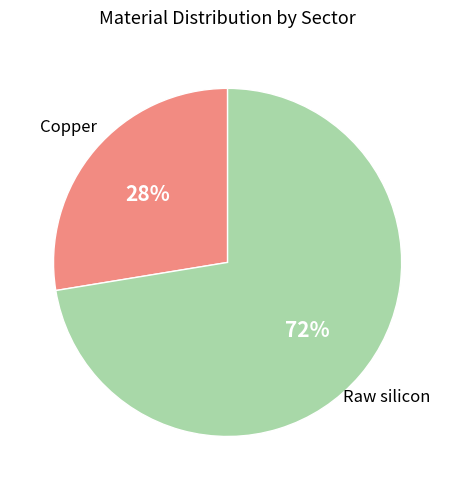

To the nearest percent, what is the average slice percentage?

50%